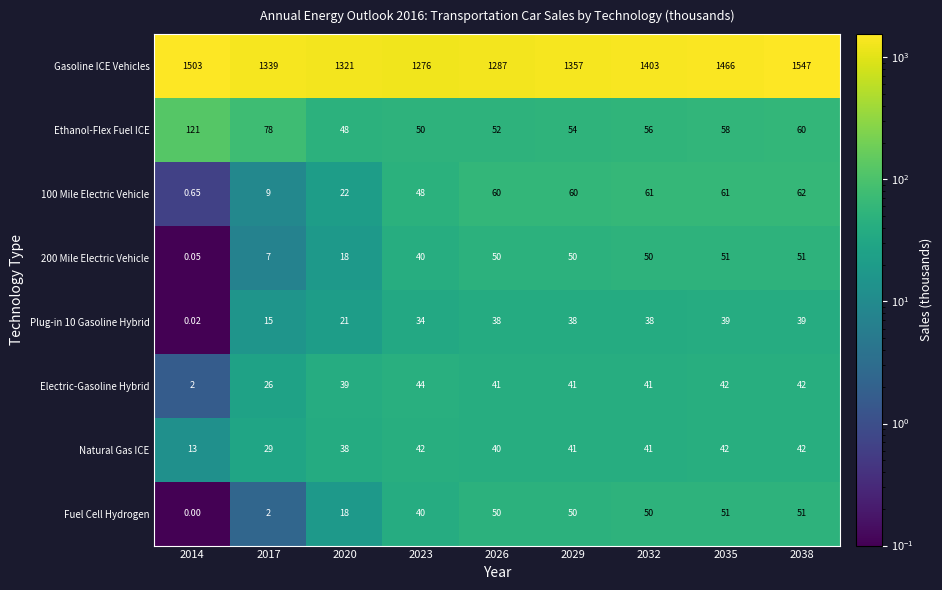

Is the value of Natural Gas ICE at 2032 greater than the value of Gasoline ICE Vehicles at 2032?

No